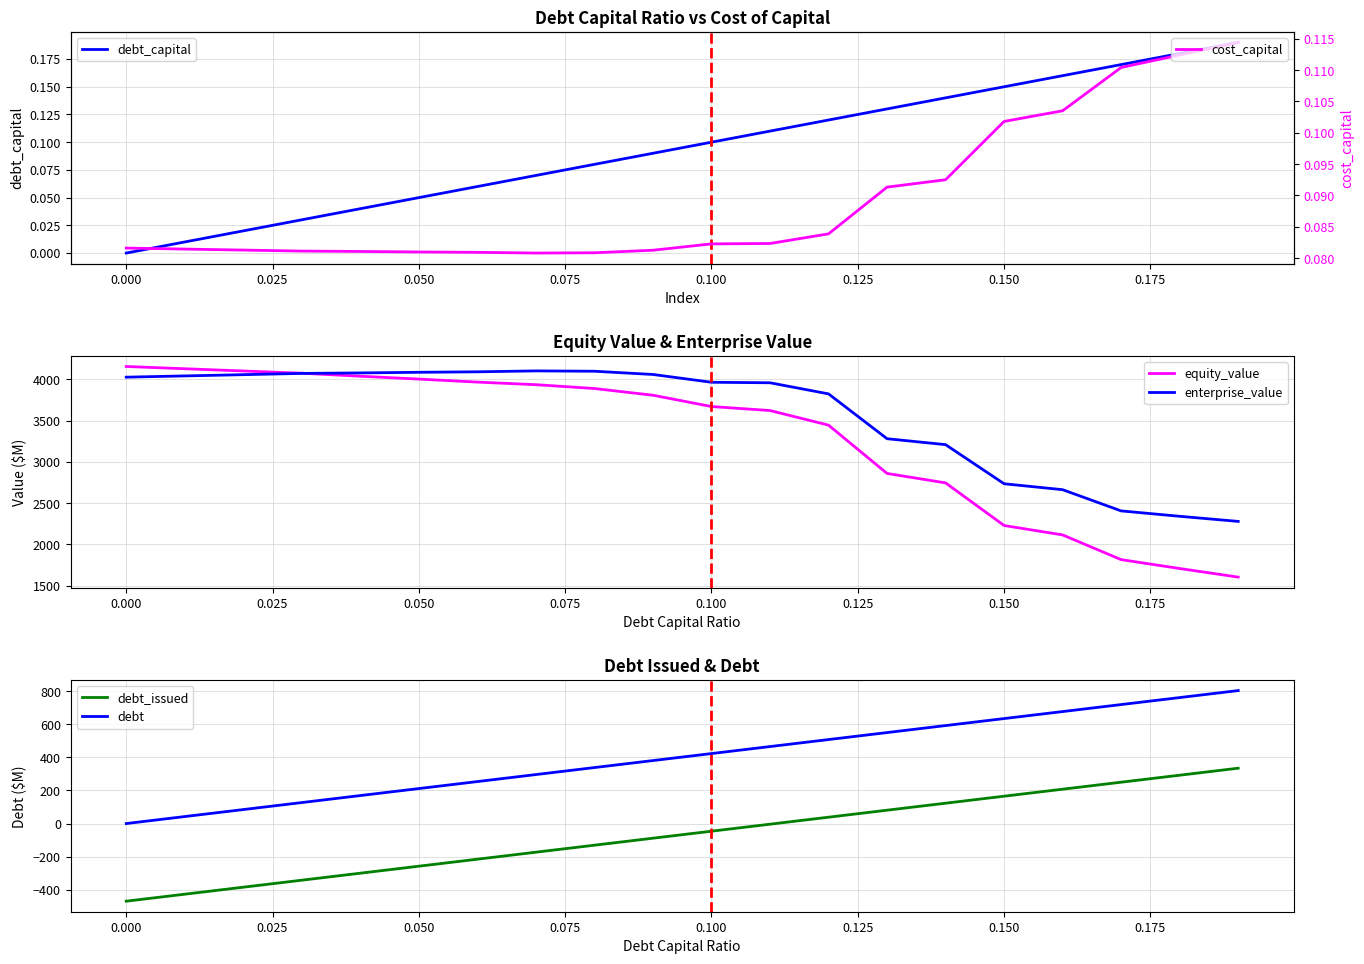

What is the minimum value for enterprise_value?

2278.3